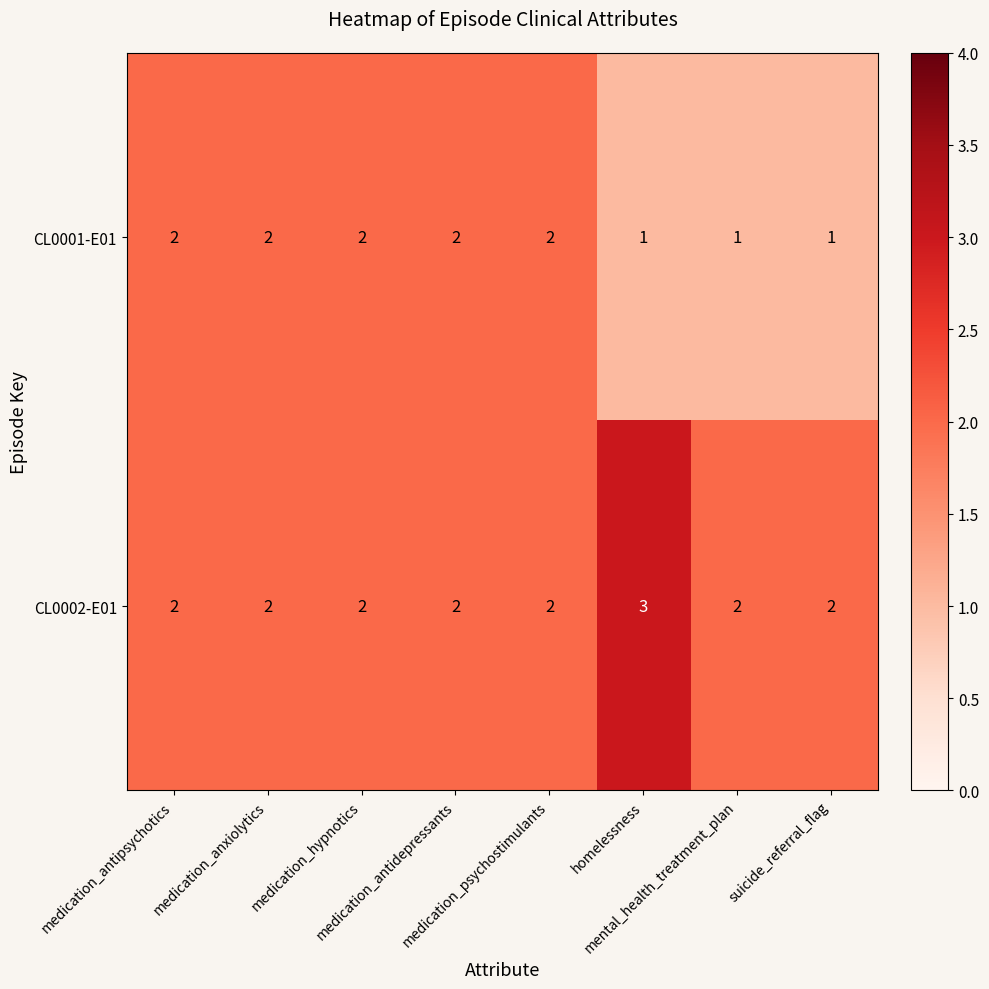

How many CL0002-E01 values are between 2 and 3?

8